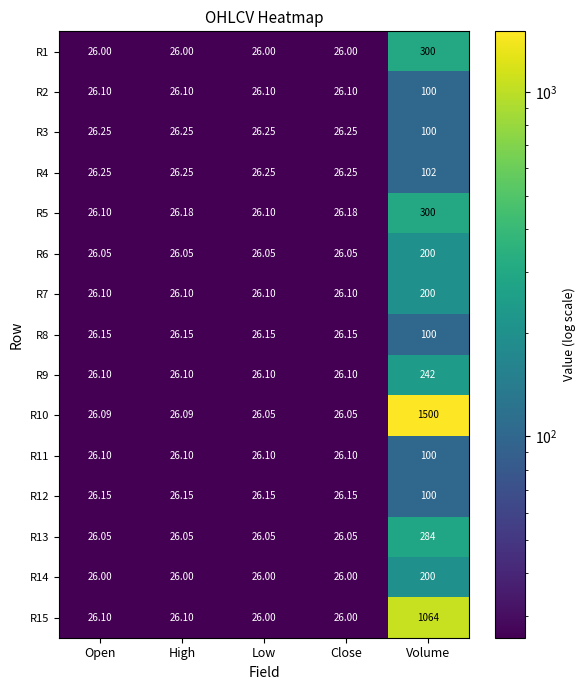

At which category does the chart reach its peak across all series?

Volume